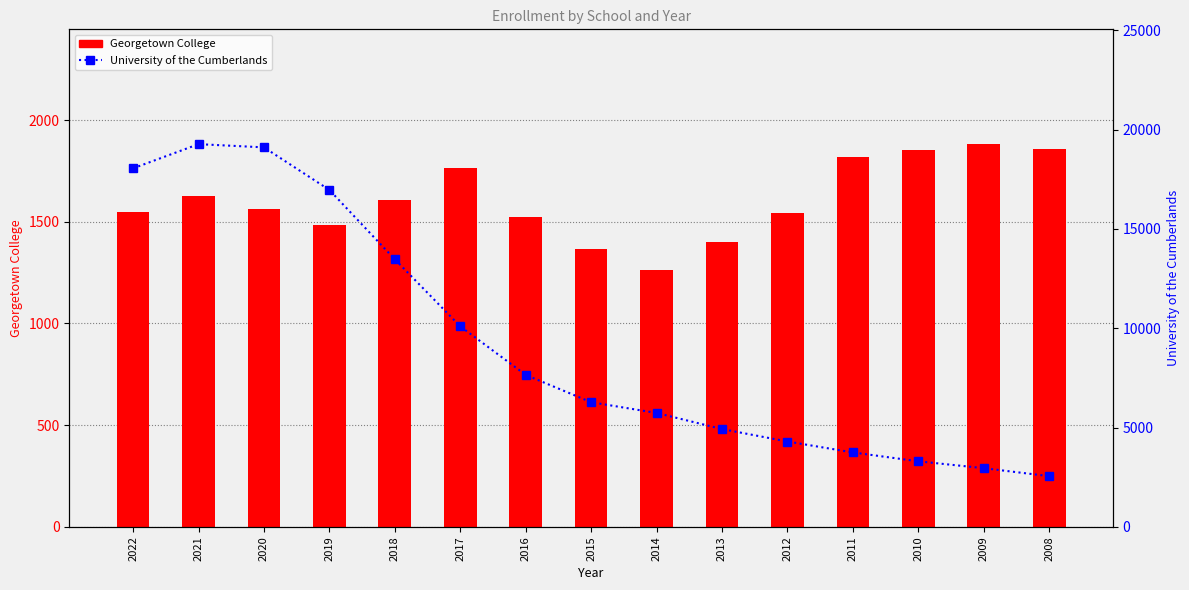

Is the value of University of the Cumberlands at 2019 greater than the value of Georgetown College at 2017?

Yes